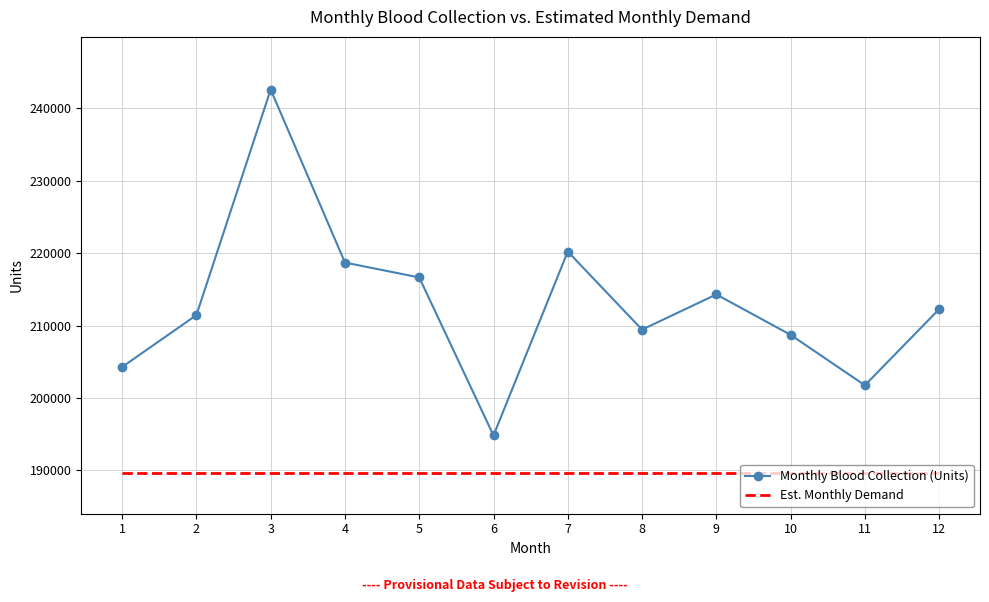

Is it true that Monthly Blood Collection (Units) equals 81267.3 at 5?

False